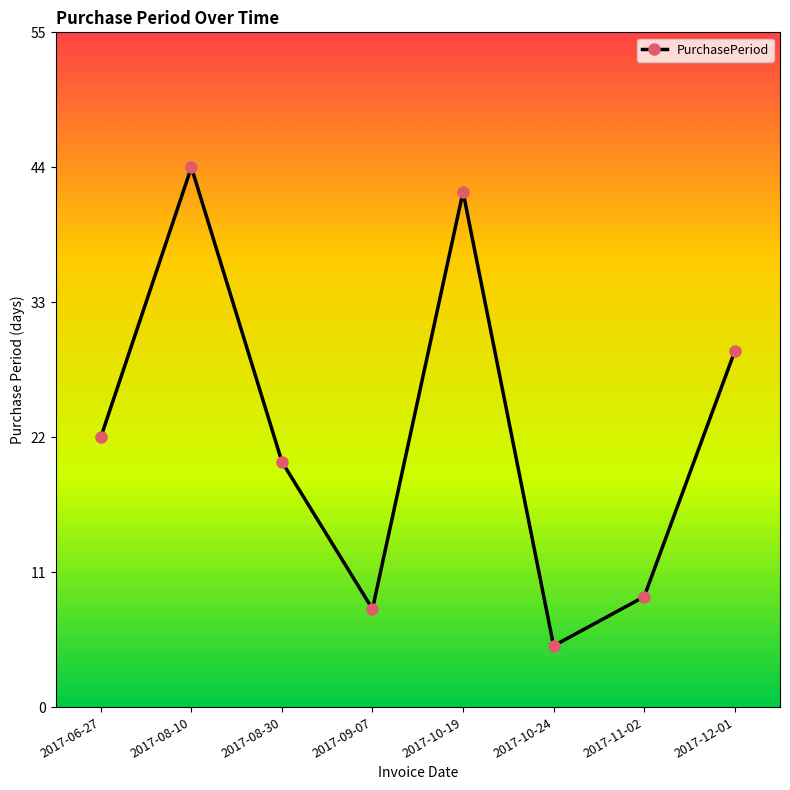

What is the difference between the second highest and minimum values?

37